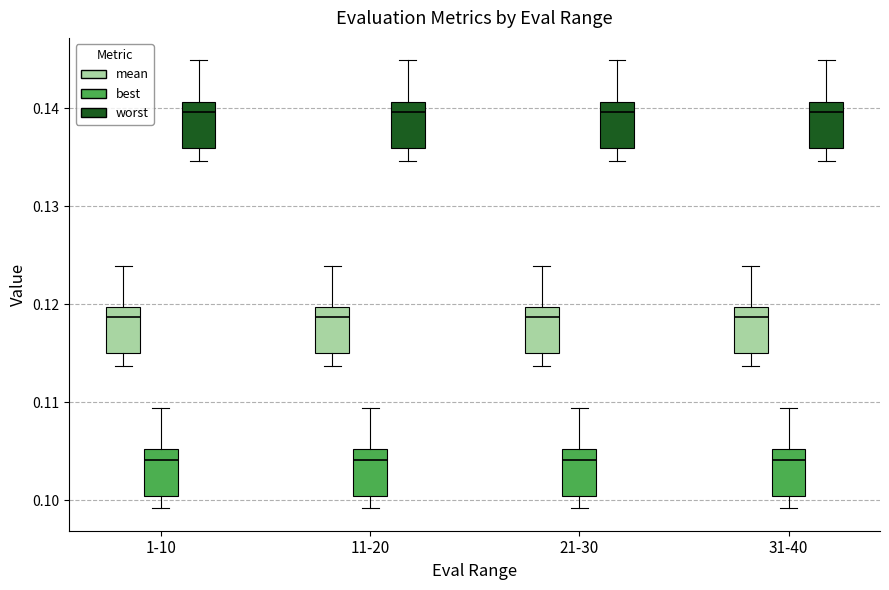

Where does the upper whisker of the box for 11-20 (worst) end on the y-axis? The values are not printed on the chart, so give them approximately, as read against the axis.

0.145